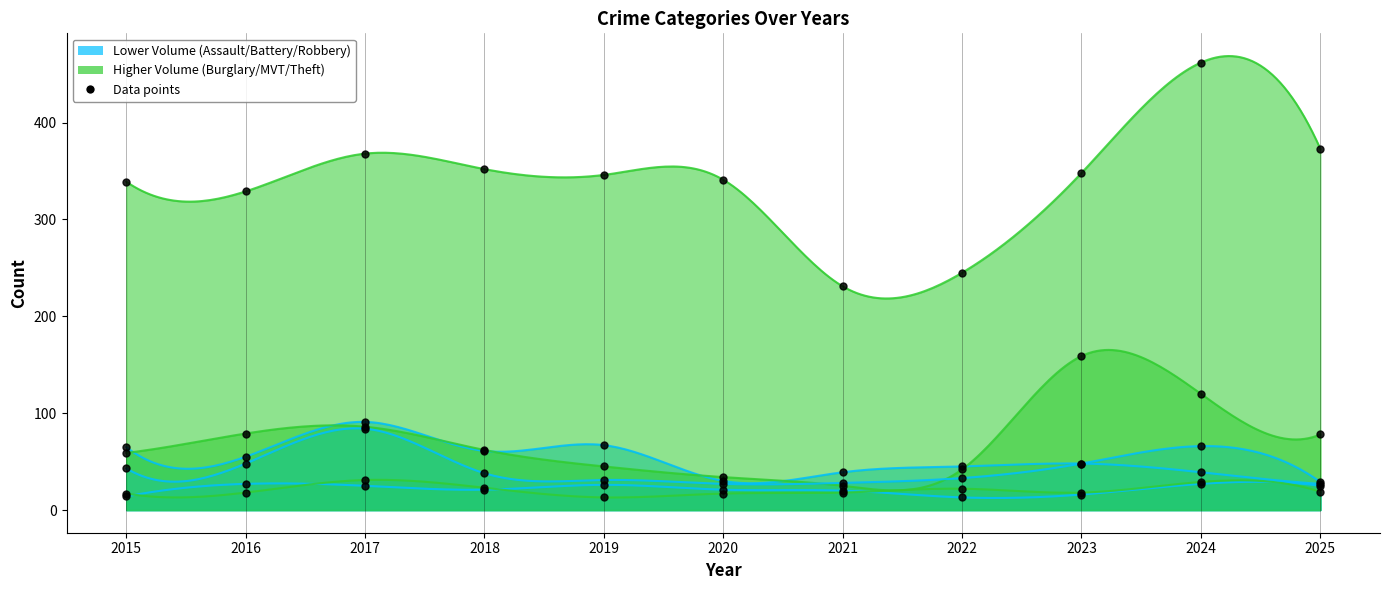

What is the total value across all series at 2021?

361